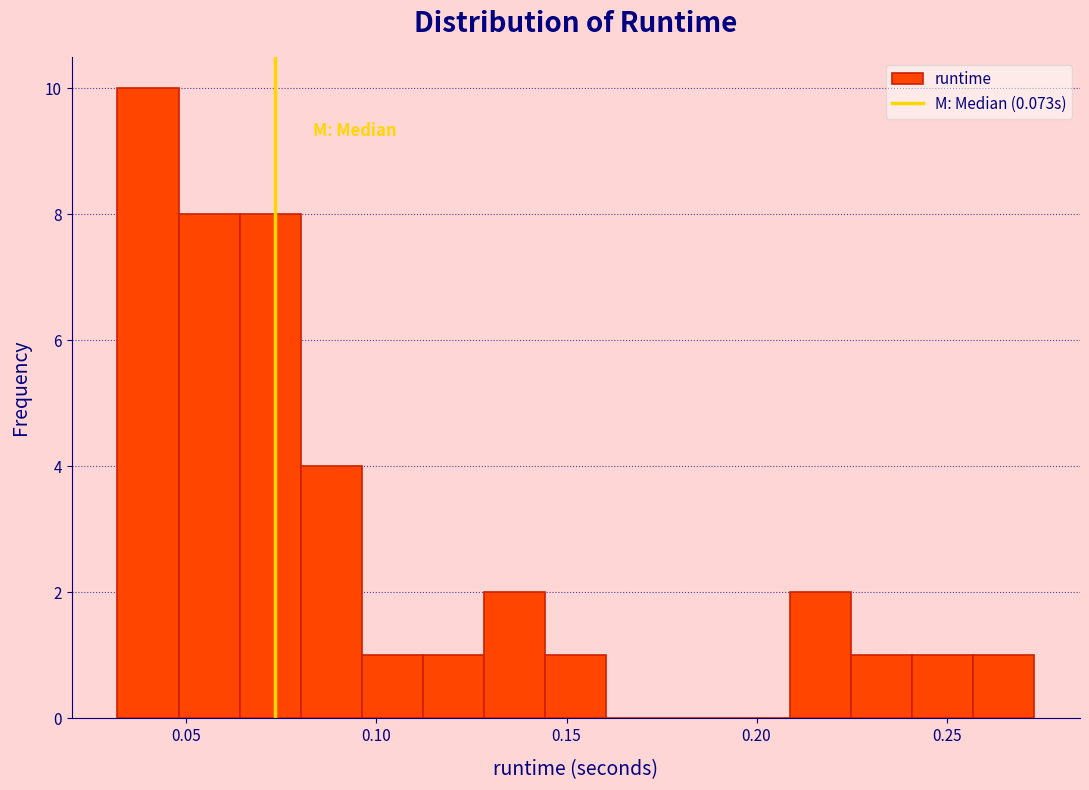

Around what value on the x-axis is the tallest bar? Give the approximate position of its centre, as read against the axis.

0.040